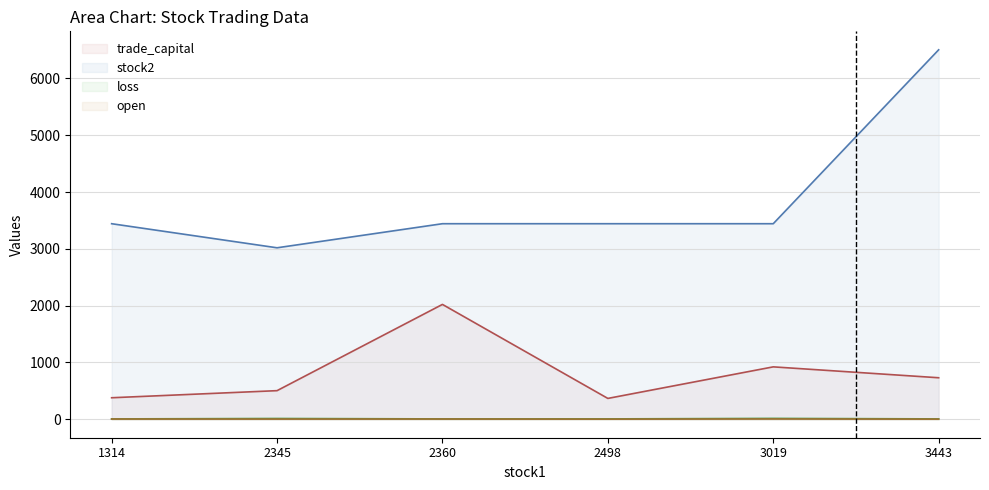

What is the average value of the open series?

3.2